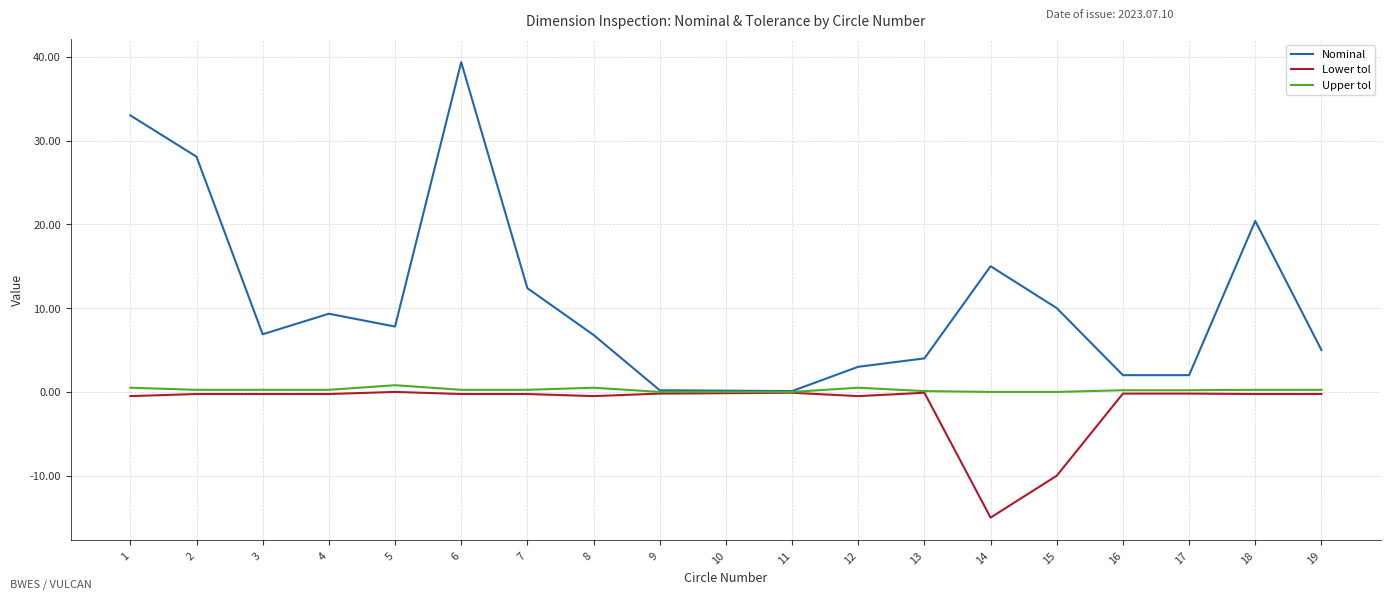

How many lines are shown in the chart?

3